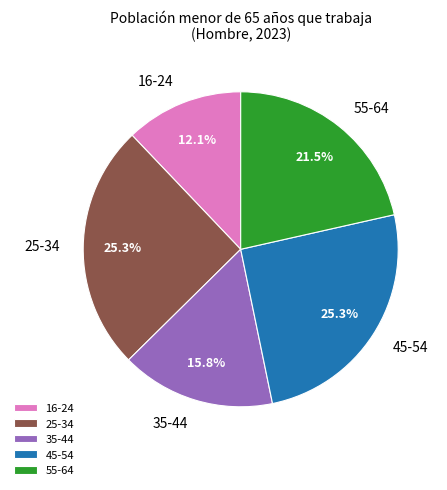

To the nearest percent, what portion does 16-24 represent?

12%